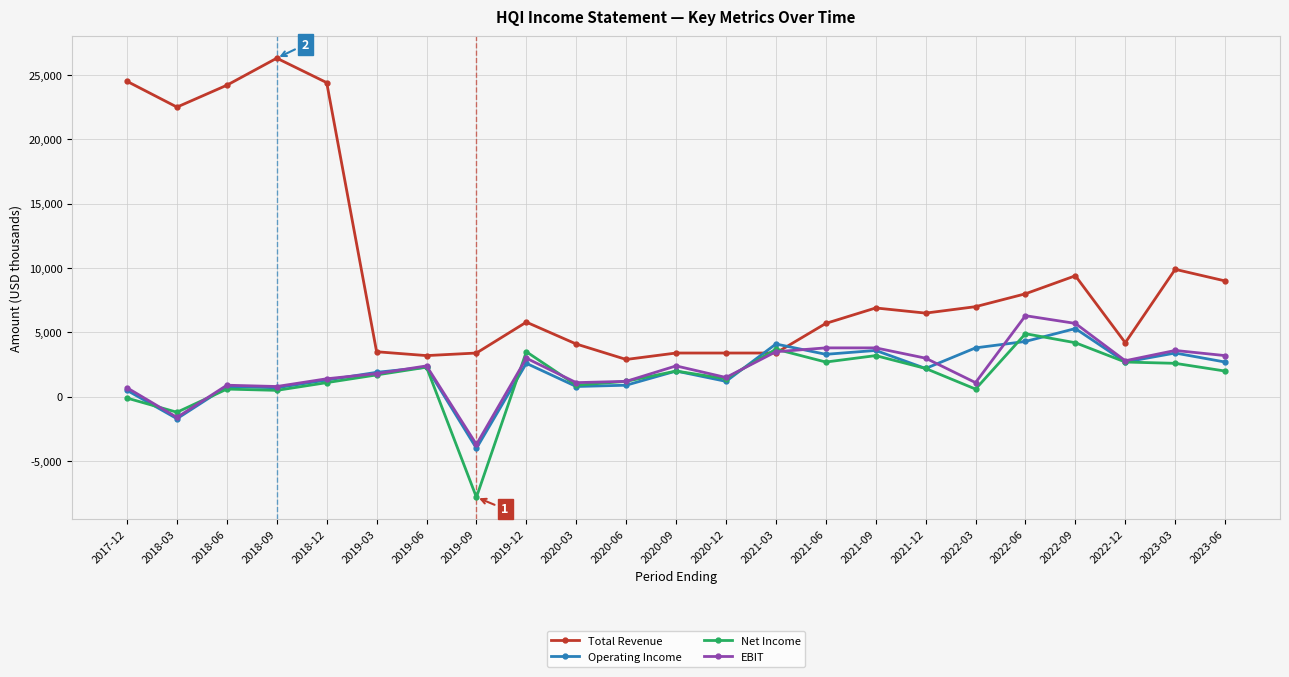

What is the difference between the Operating Income values at 2019-09 and 2018-09?

4700